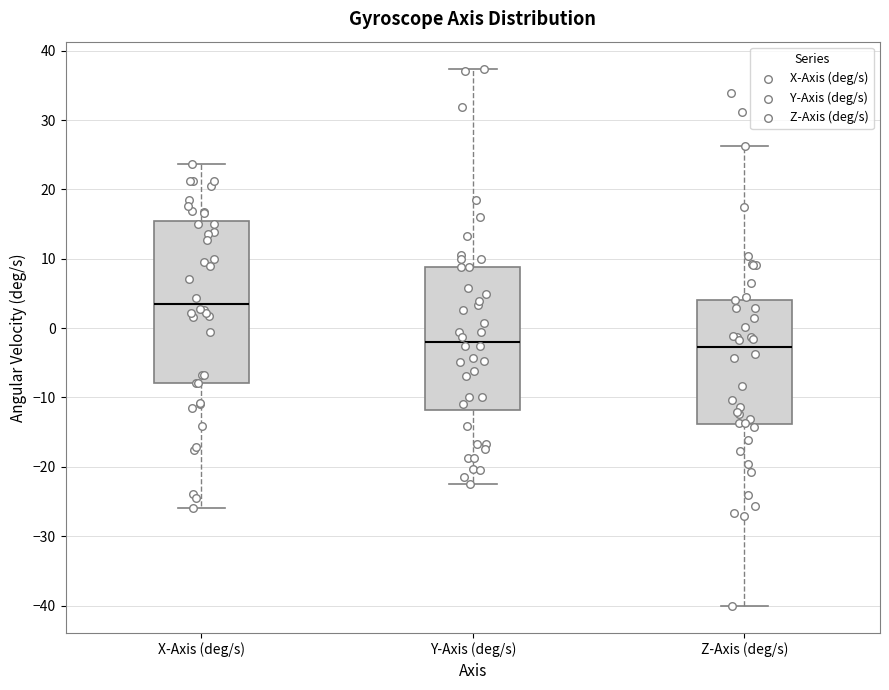

Where is the upper edge of the box for X-Axis (deg/s) on the y-axis? The values are not printed on the chart, so give them approximately, as read against the axis.

15